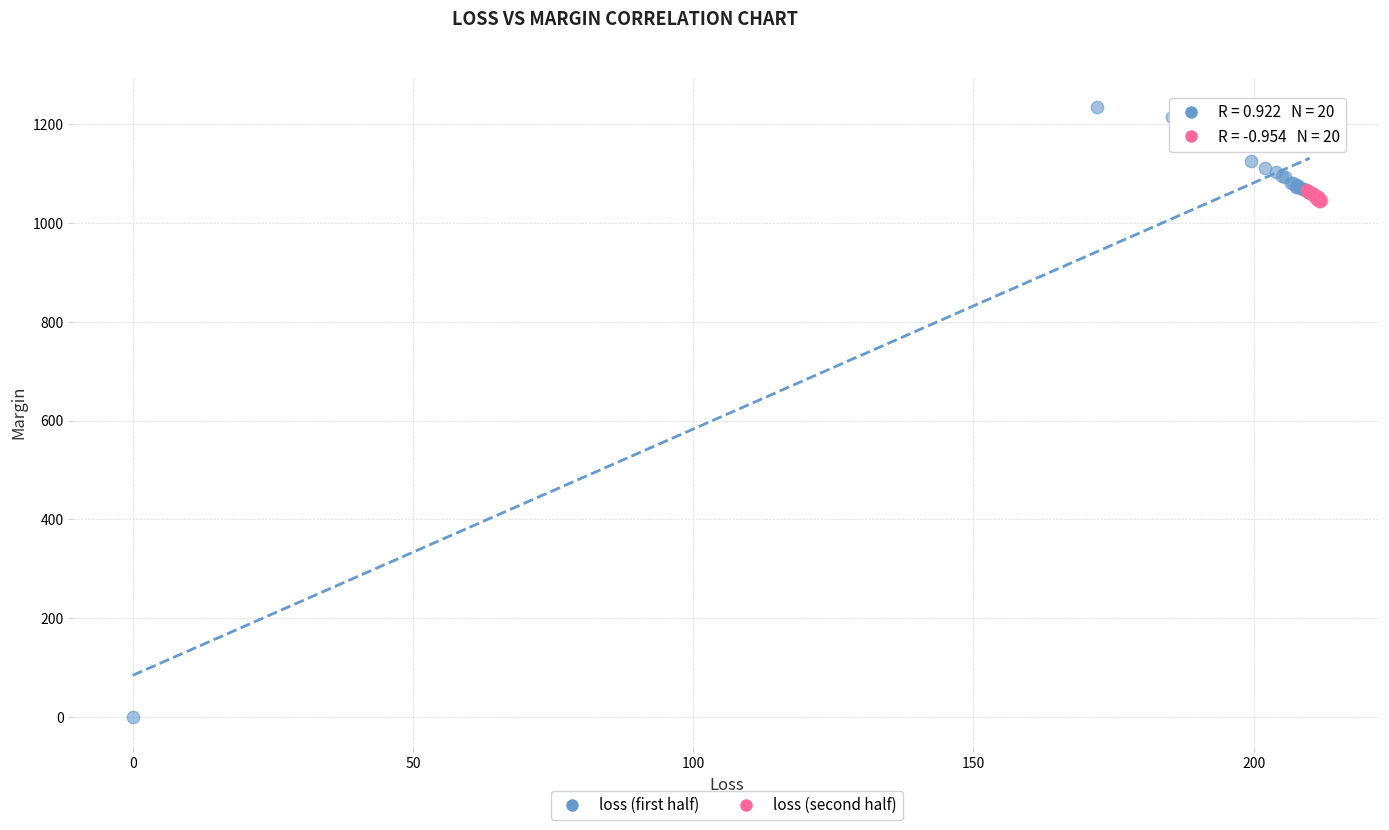

Which series reaches the minimum Y coordinate?

loss (first half)